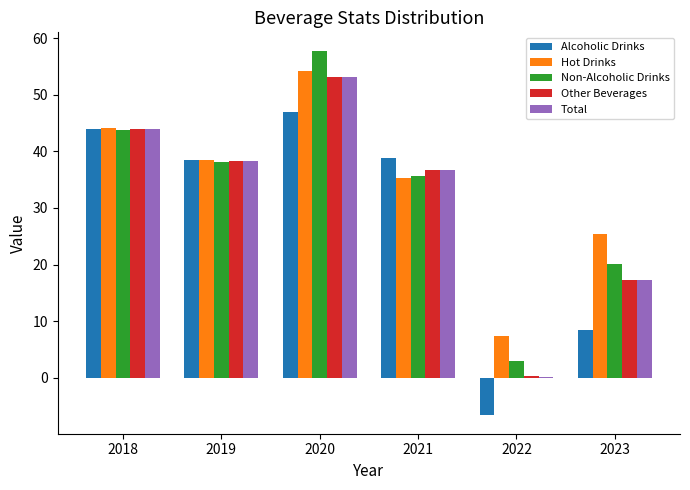

What value does the Alcoholic Drinks series have at 2018?

43.9